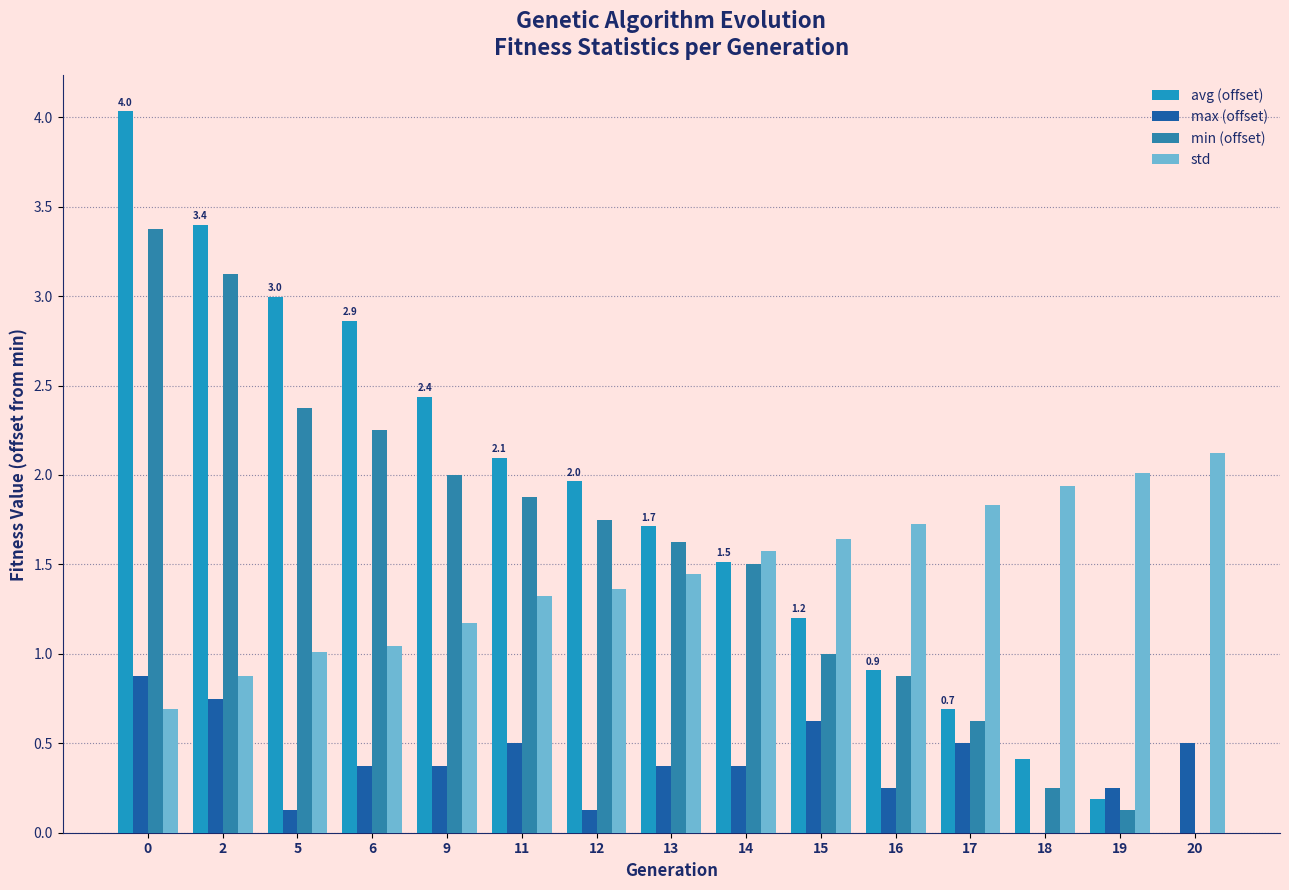

Reading left to right, list all the values displayed in this chart.

avg (offset): 0=4.0	2=3.4	5=3.0	6=2.9	9=2.4	11=2.1	12=2.0	13=1.7	14=1.5	15=1.2	16=0.9	17=0.7	18=0.4	19=0.2	20=0.0
max (offset): 0=0.9	2=0.8	5=0.1	6=0.4	9=0.4	11=0.5	12=0.1	13=0.4	14=0.4	15=0.6	16=0.2	17=0.5	18=0.0	19=0.2	20=0.5
min (offset): 0=3.4	2=3.1	5=2.4	6=2.2	9=2.0	11=1.9	12=1.8	13=1.6	14=1.5	15=1.0	16=0.9	17=0.6	18=0.2	19=0.1	20=0.0
std: 0=0.7	2=0.9	5=1.0	6=1.0	9=1.2	11=1.3	12=1.4	13=1.4	14=1.6	15=1.6	16=1.7	17=1.8	18=1.9	19=2.0	20=2.1